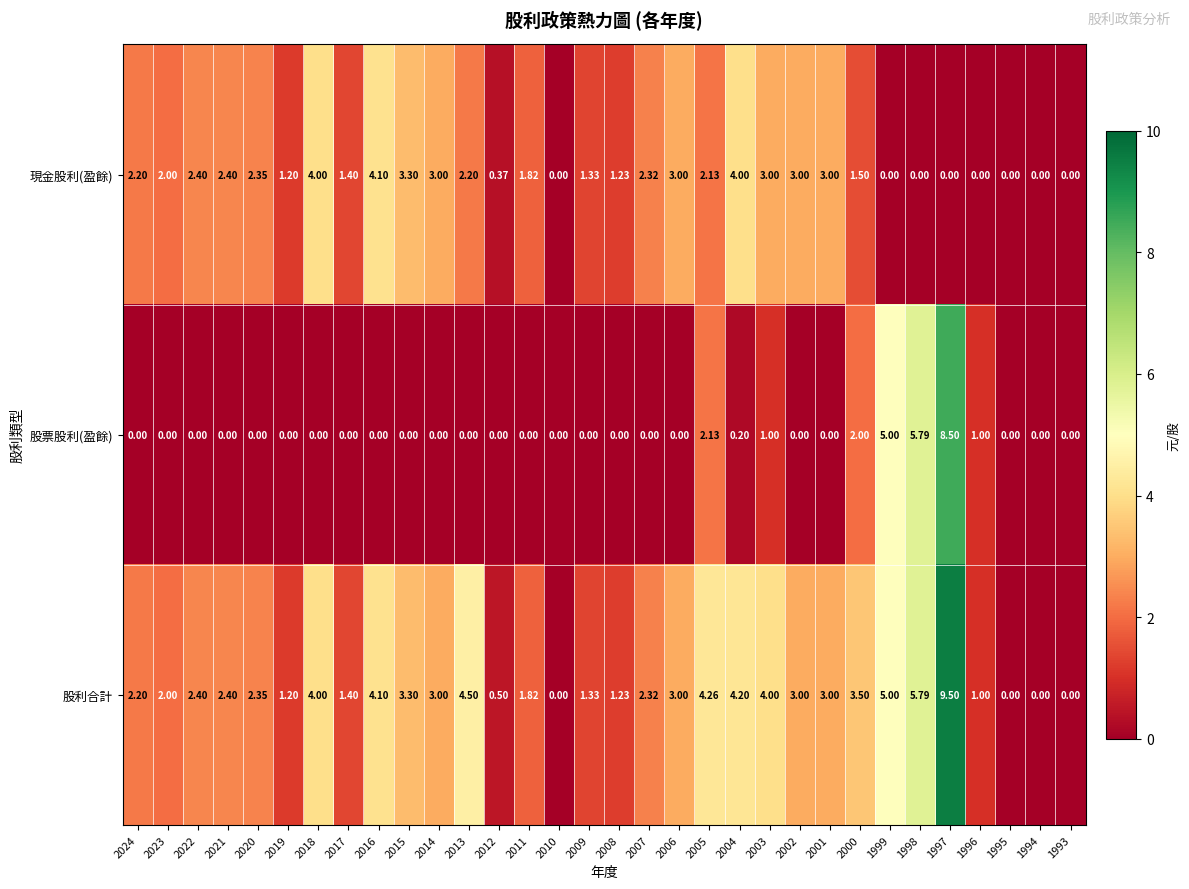

What is the total value across all series at 2000?

7.0